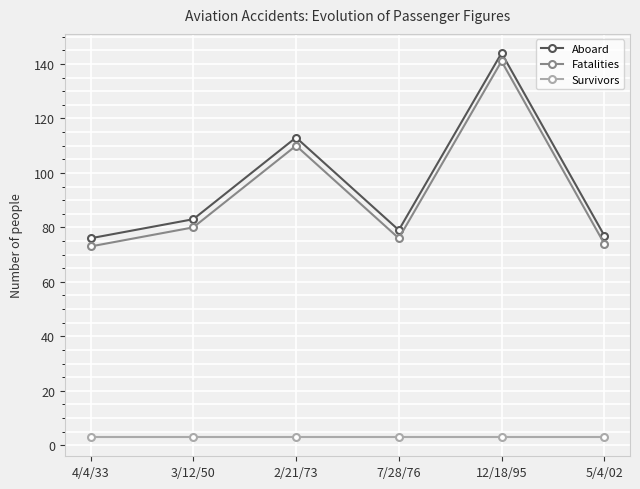

At which category does the chart reach its peak across all series?

12/18/95